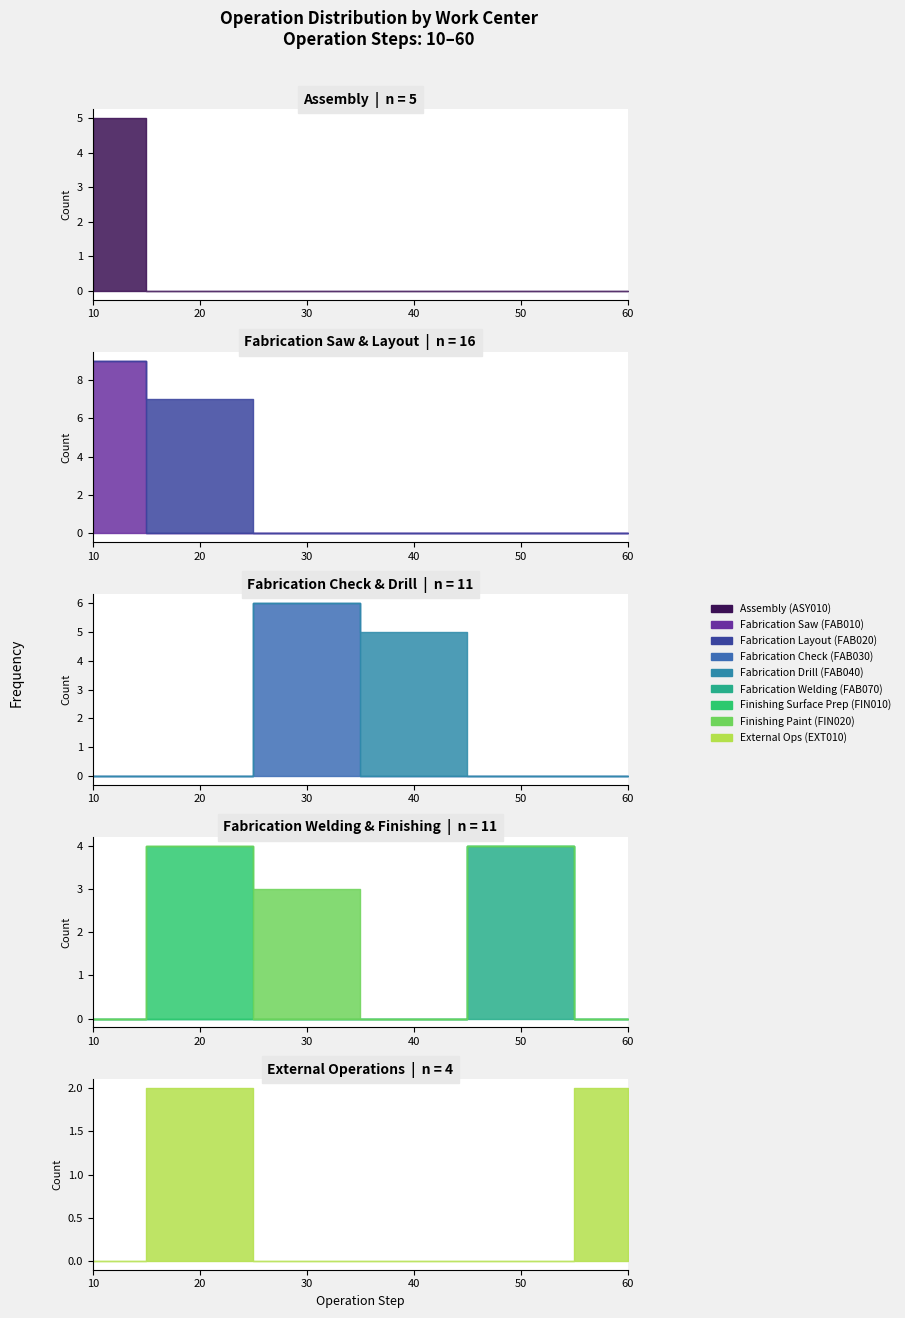

True or false: Labor Hr per Piece and Setup Hours cross at least once.

False